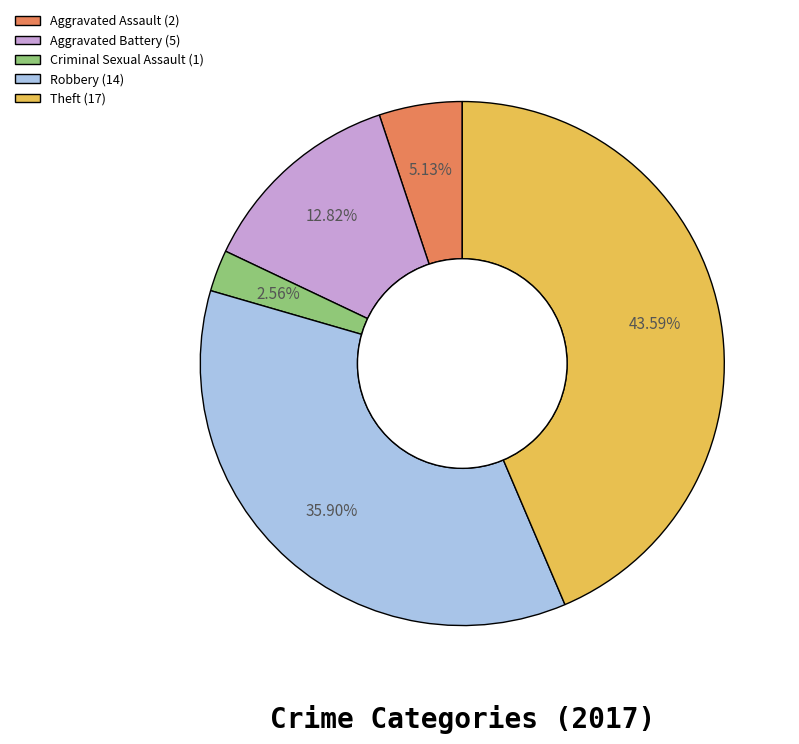

Is Robbery the majority of the pie?

No